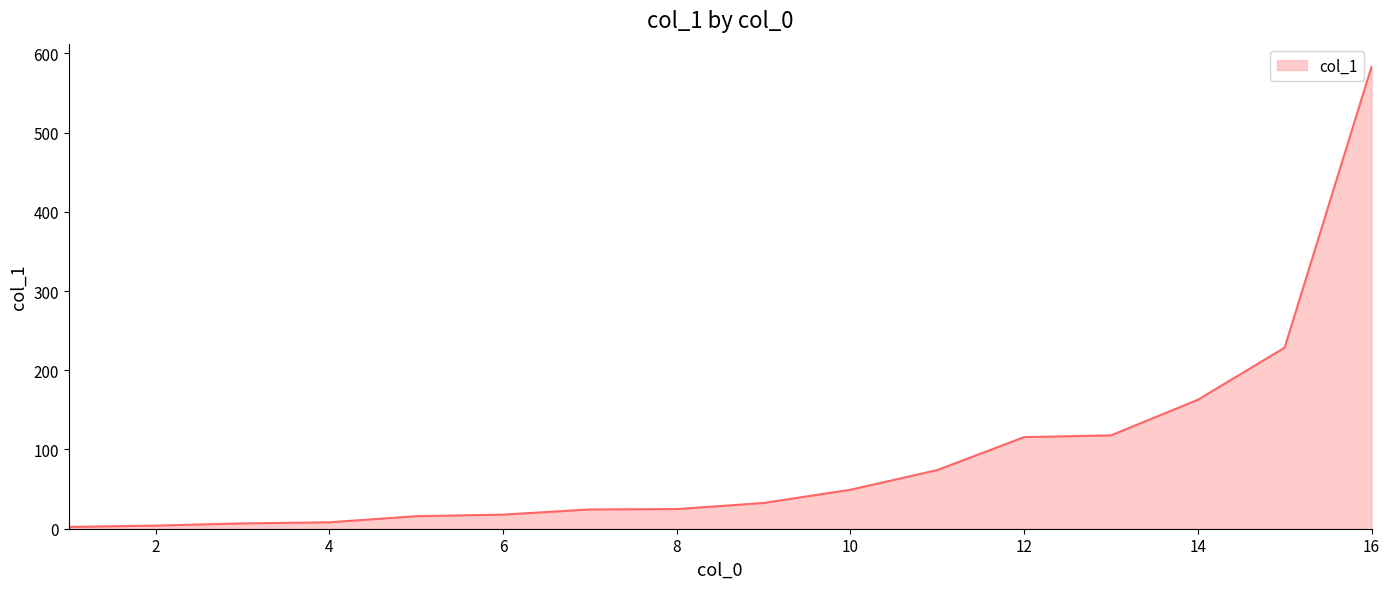

What is the difference between the maximum and minimum values?

580.7